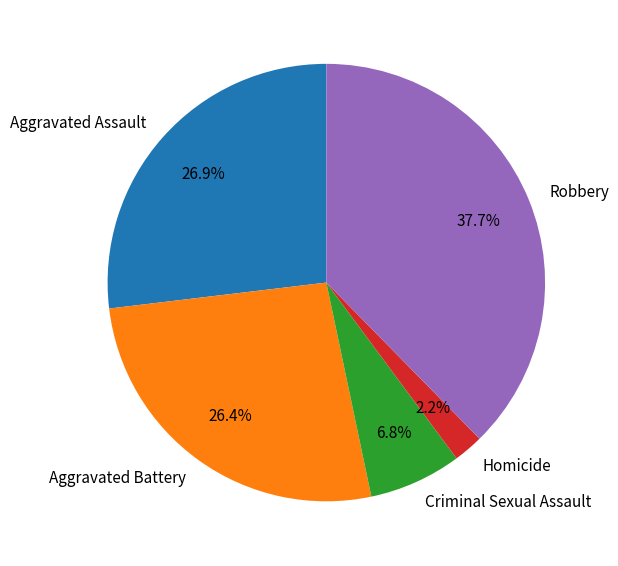

To the nearest percent, what percentage of the pie is Criminal Sexual Assault?

7%